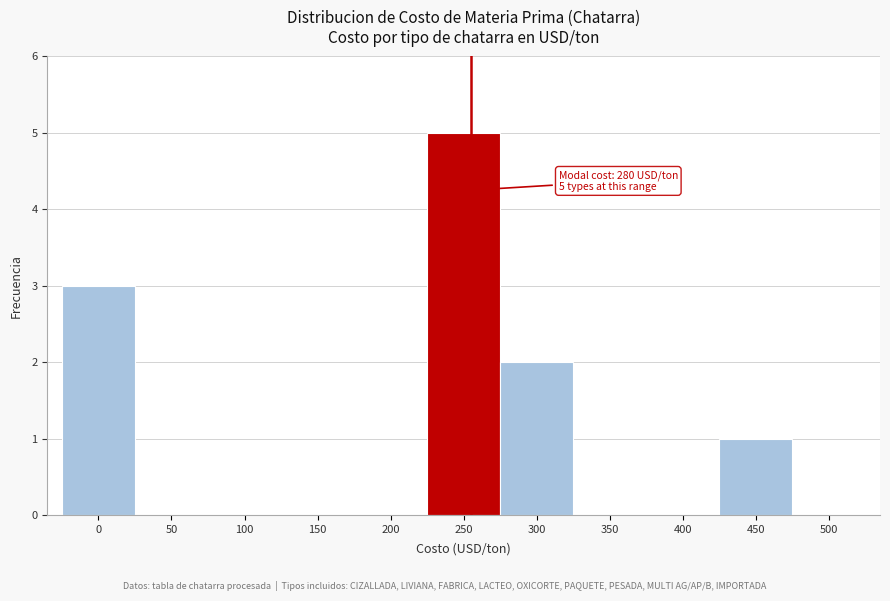

Reading left to right, what are all the values shown in this chart?

0=3	50=0	100=0	150=0	200=0	250=5	300=2	350=0	400=0	450=1	500=0